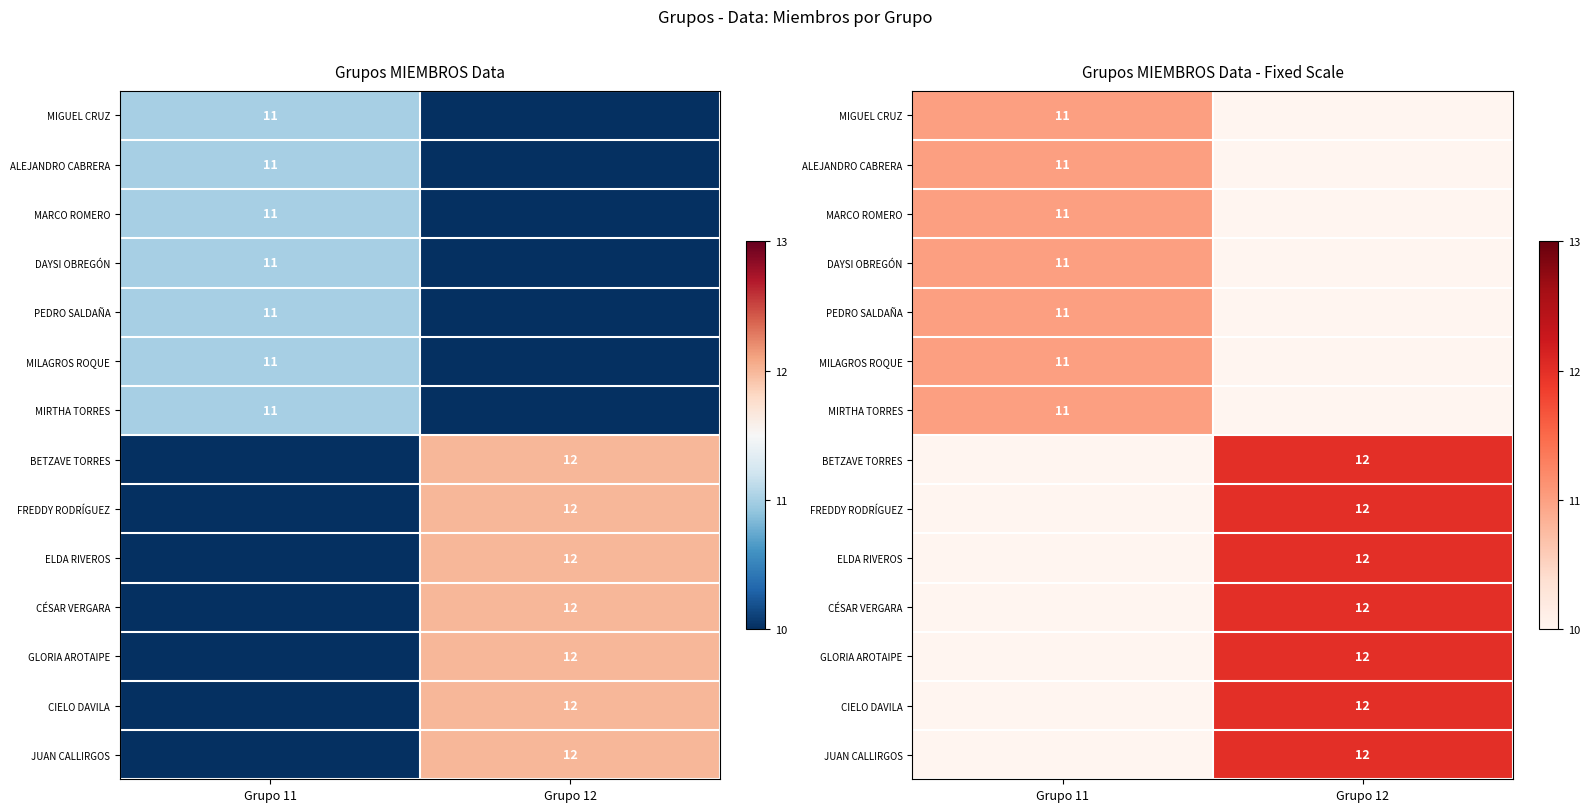

Is the value of DAYSI OBREGÓN at Grupo 11 greater than the value of PEDRO SALDAÑA at Grupo 12?

Yes